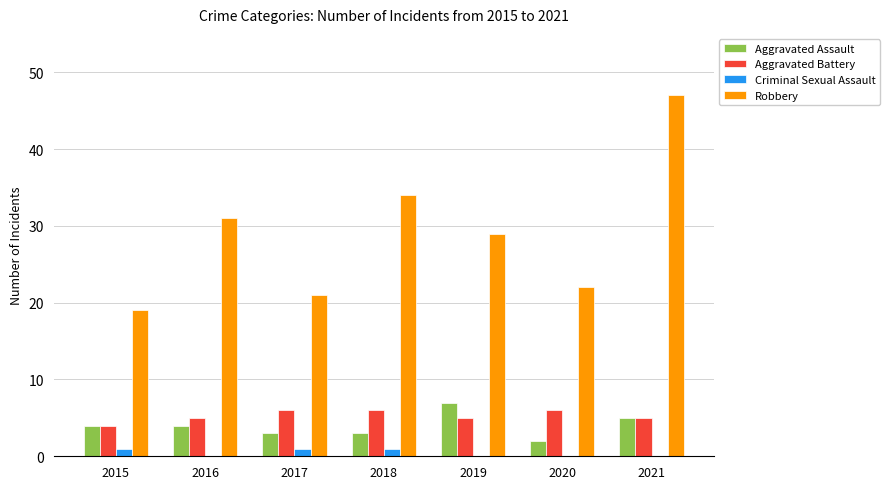

Which series has the widest spread of values?

Robbery